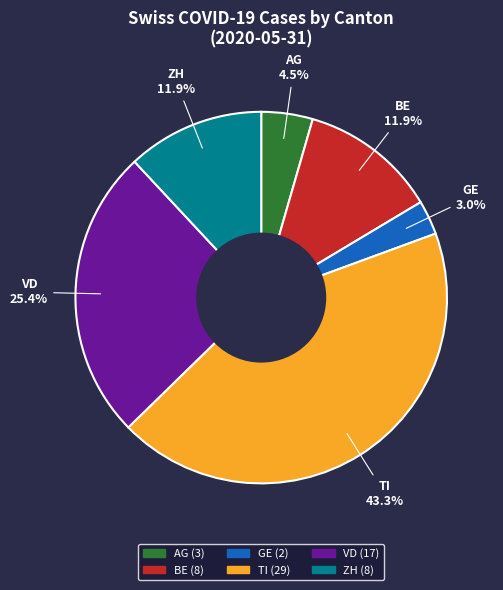

Is there any slice that represents more than half of the pie?

No